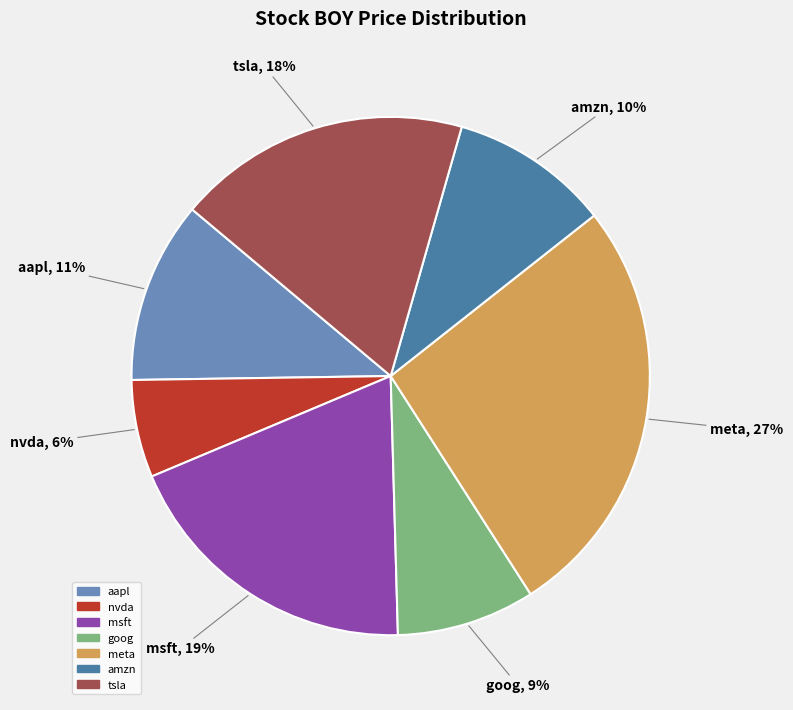

How many slices are in this pie chart?

7